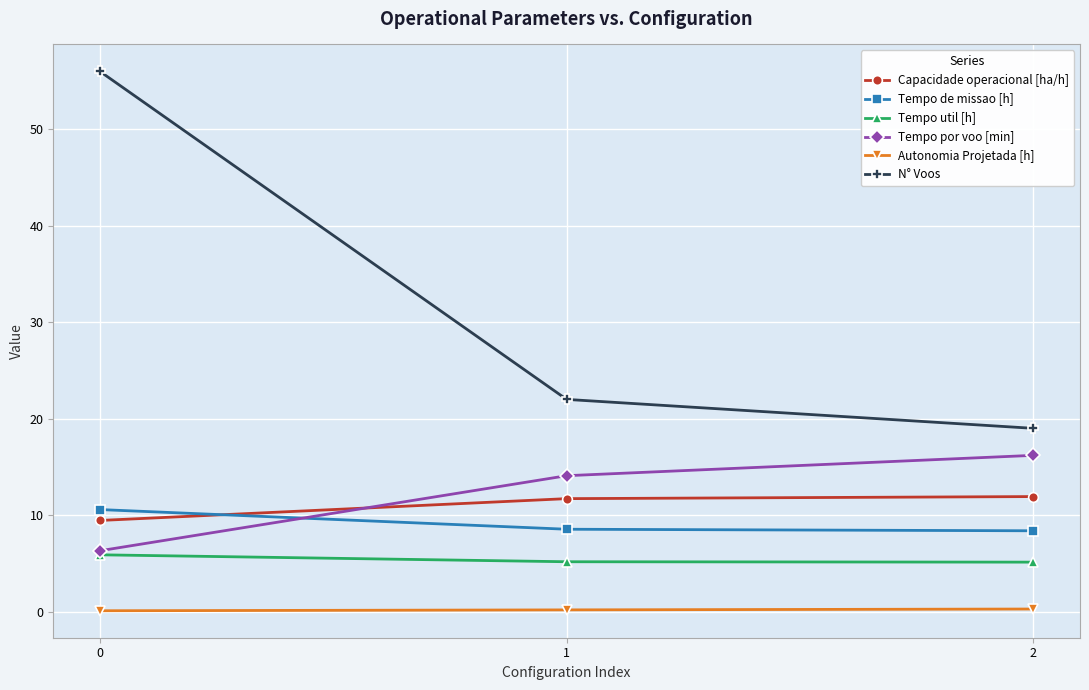

Is it true that Capacidade operacional [ha/h] equals 9.4 at 0?

True